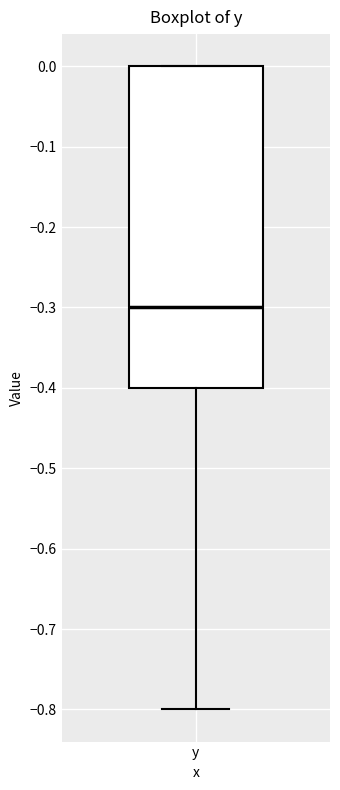

Transcribe this box plot: give where the median line is, the range the box spans, and where the two whiskers end, as read against the y-axis. The values are not printed on the chart, so give them approximately, as read against the axis.

median -0.3, box -0.4 to 0.0, whiskers -0.8 to 0.0